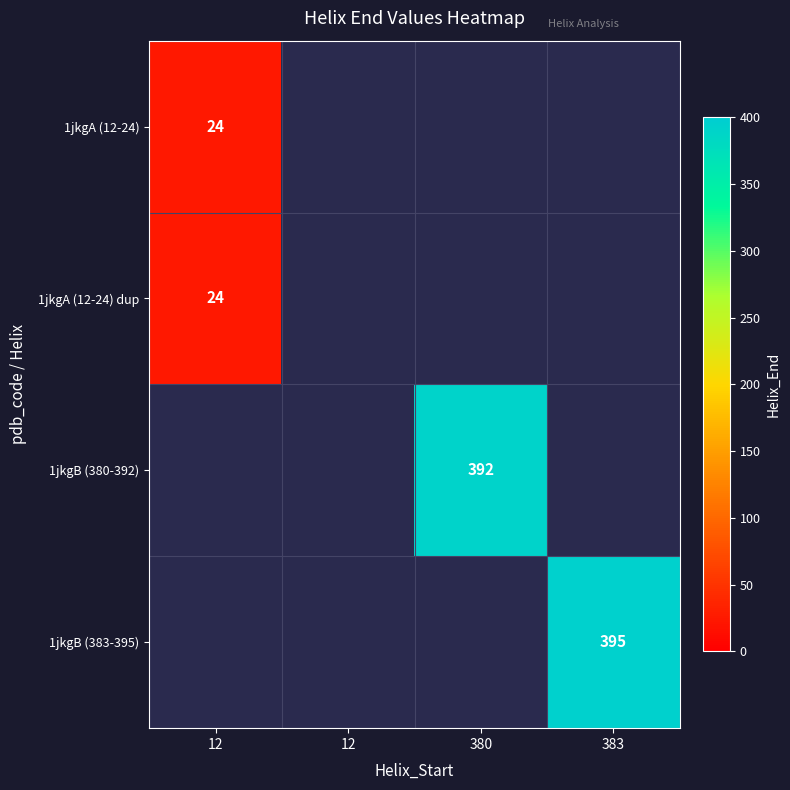

Where is 1jkgA (12-24) dup nearest to the value 24?

12